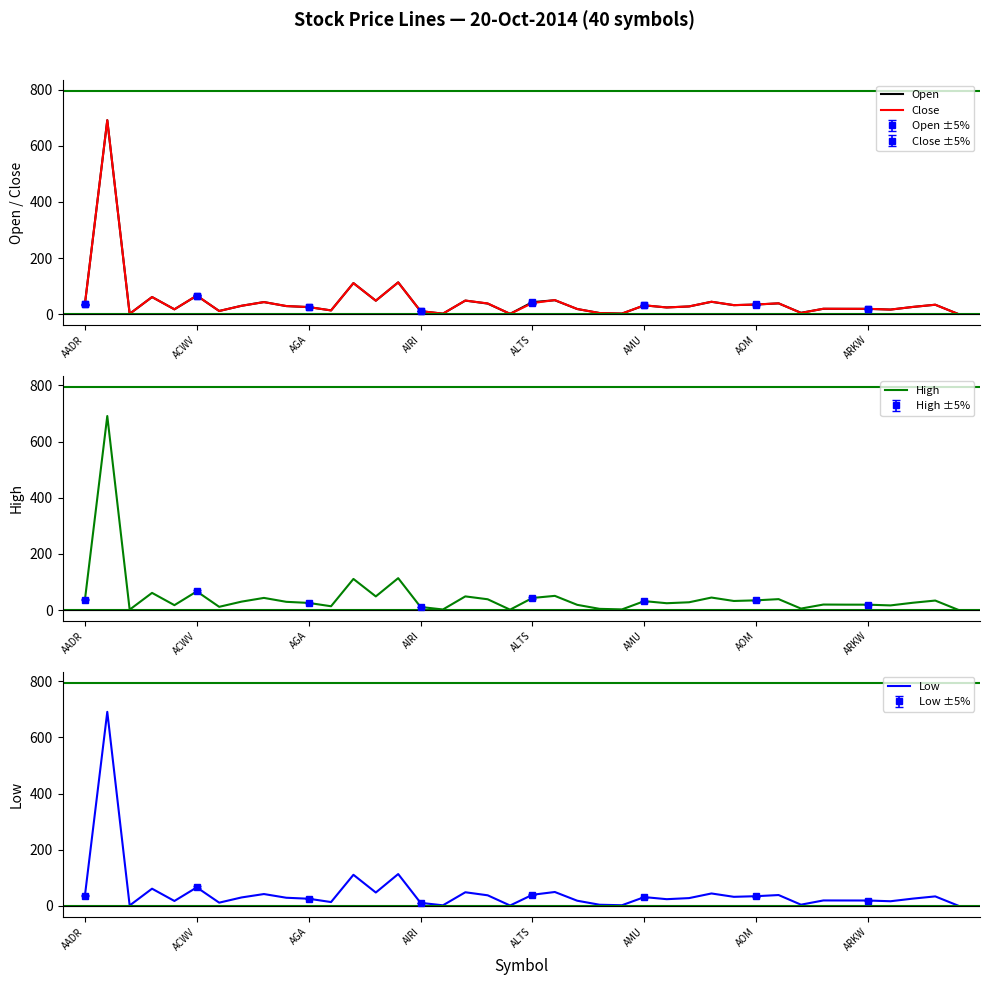

What is the sum of the Low values at 12 and 22?

128.8